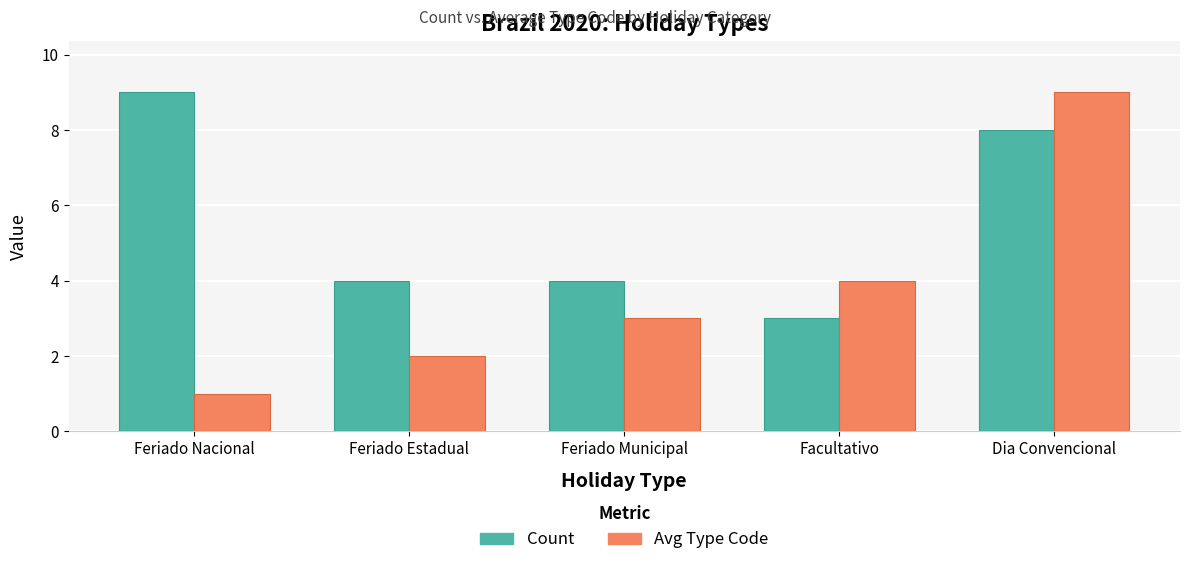

List the labels in order of Avg Type Code value, largest first.

Dia Convencional, Facultativo, Feriado Municipal, Feriado Estadual, Feriado Nacional